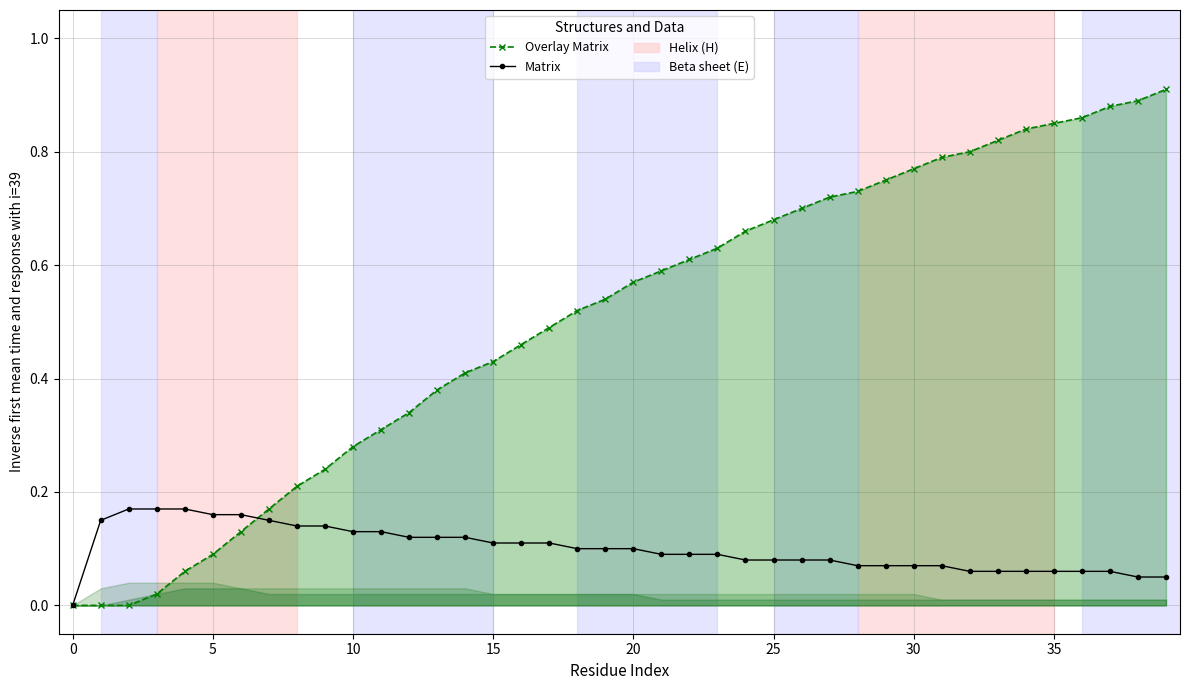

After their last crossing, which series has the higher values: Overlay Matrix or Matrix?

Overlay Matrix